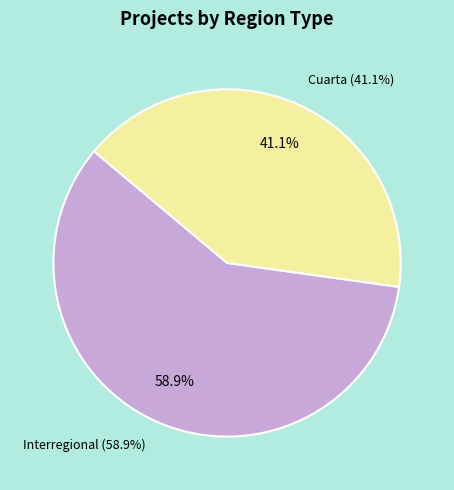

Approximately how many times larger is the value at Interregional compared to Cuarta?

1.4